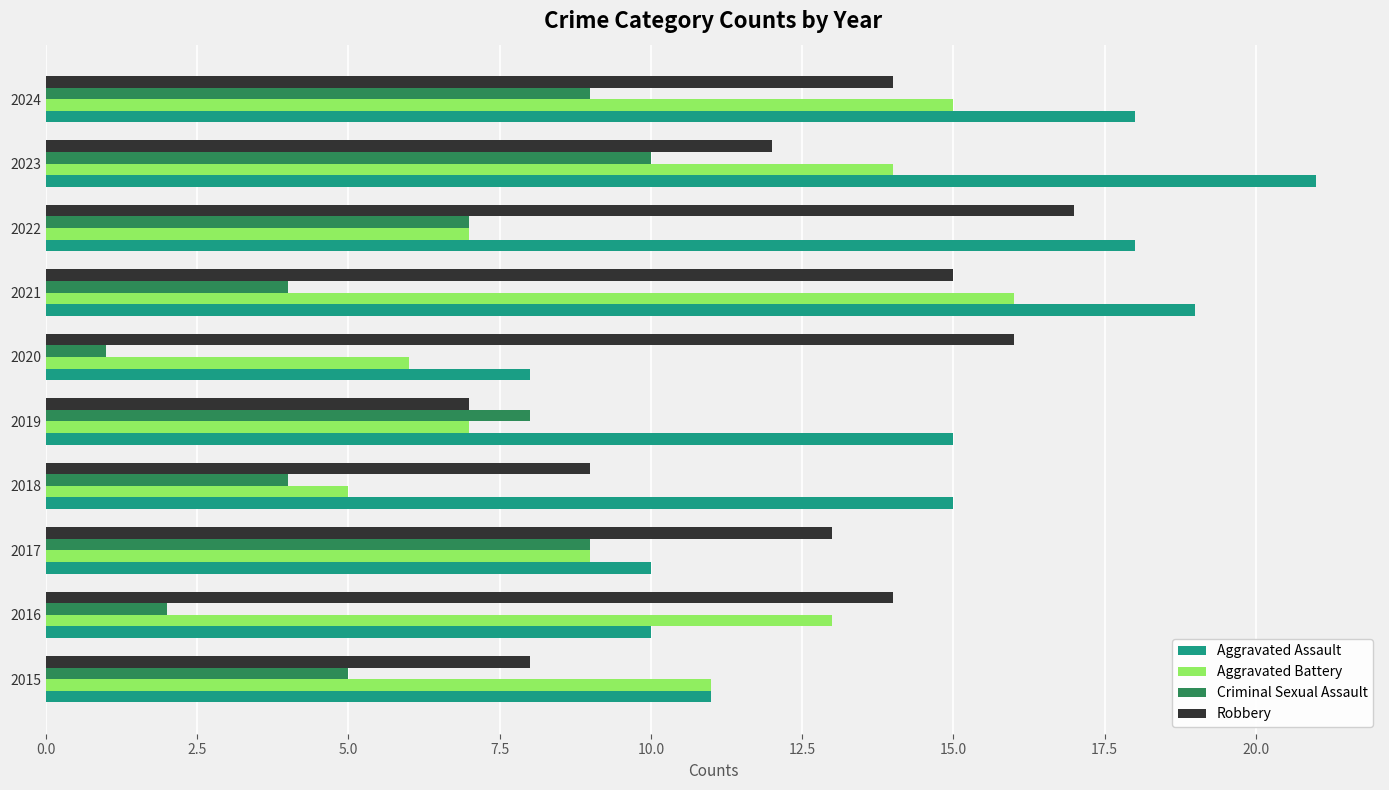

How many values in the Aggravated Battery series are below 11?

5